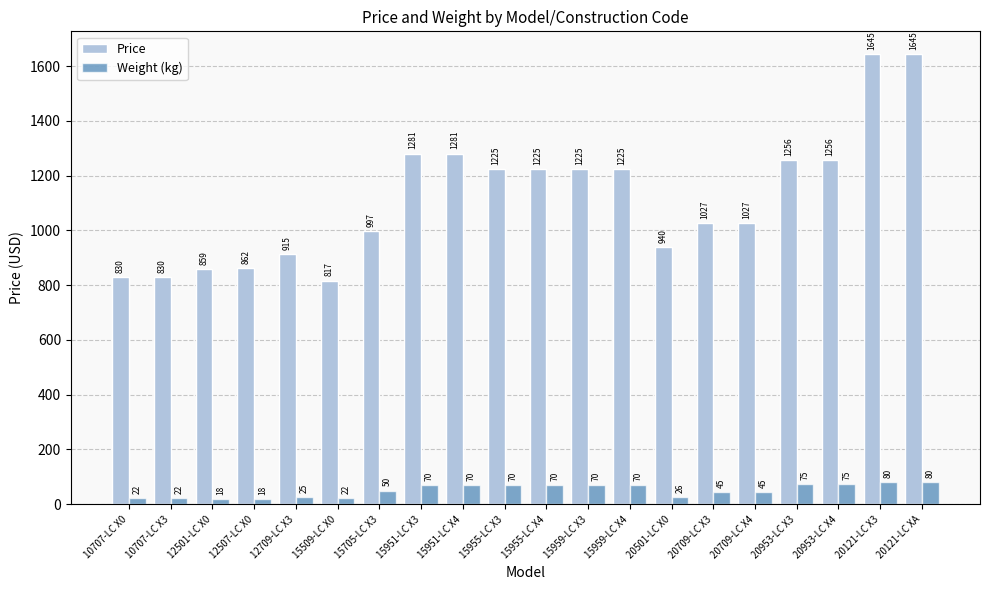

What is the minimum value for Price?

817